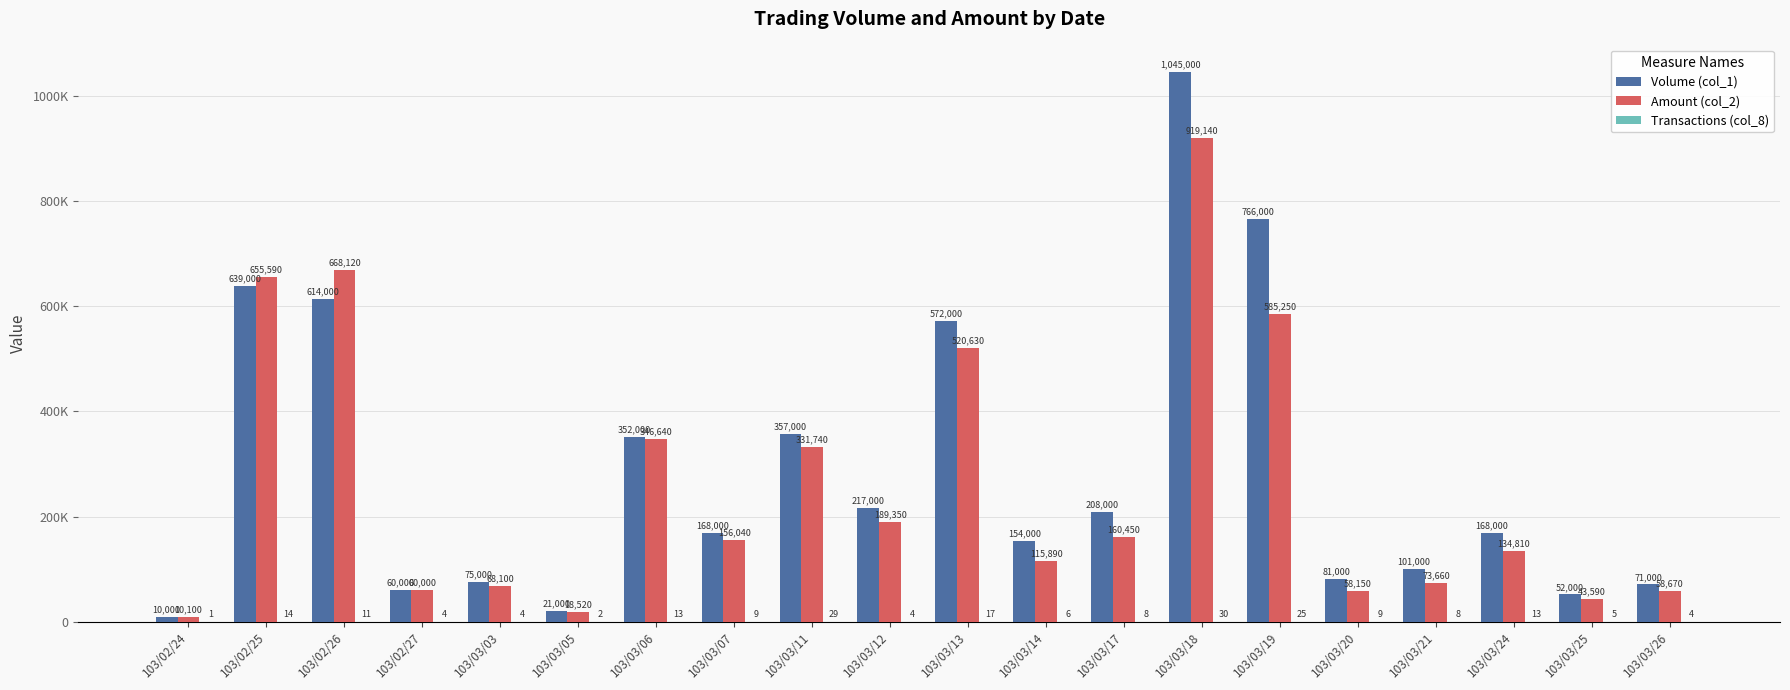

What is the average value of the Amount (col_2) series?

258722